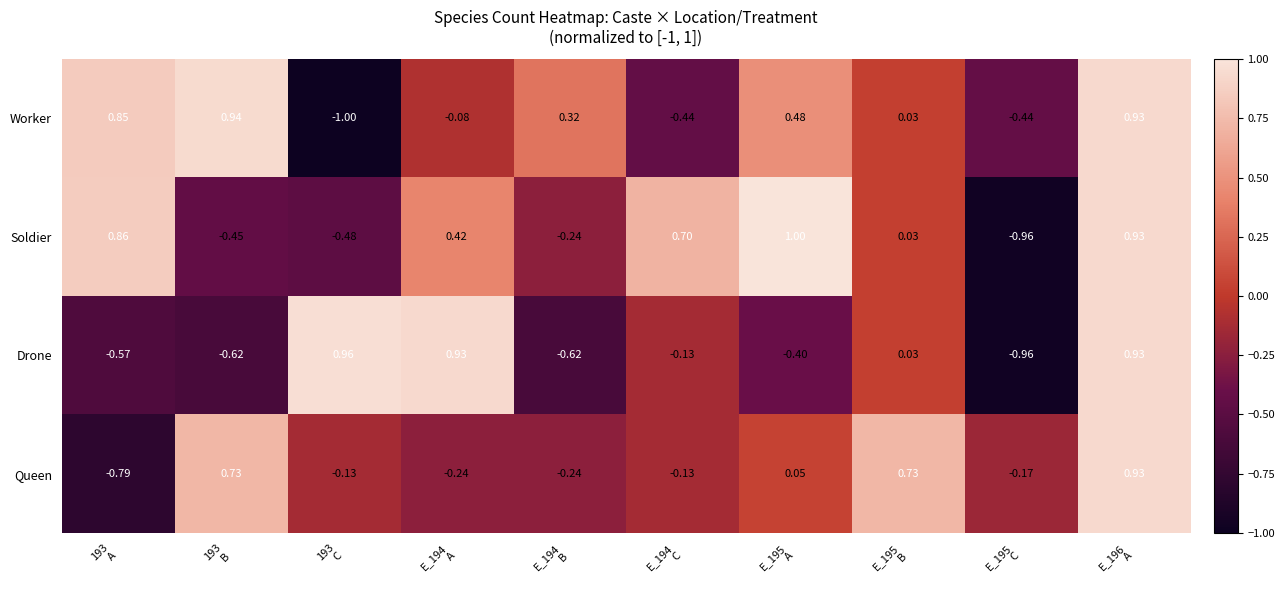

Rank the series by their maximum value, from lowest to highest.

Queen, Worker, Drone, Soldier